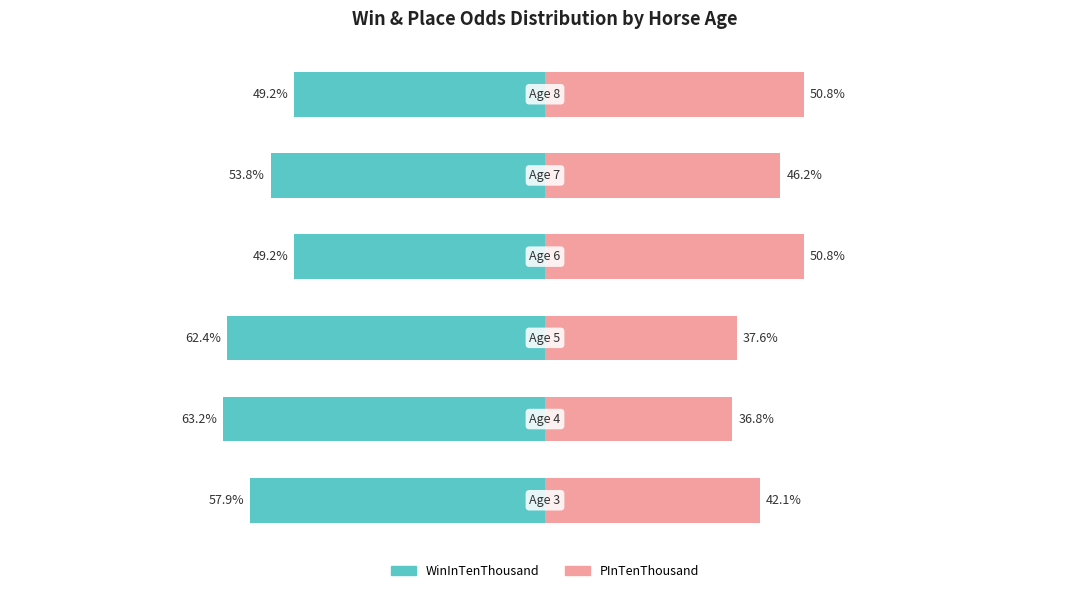

What is the highest value of the WinInTenThousand series?

-49.2